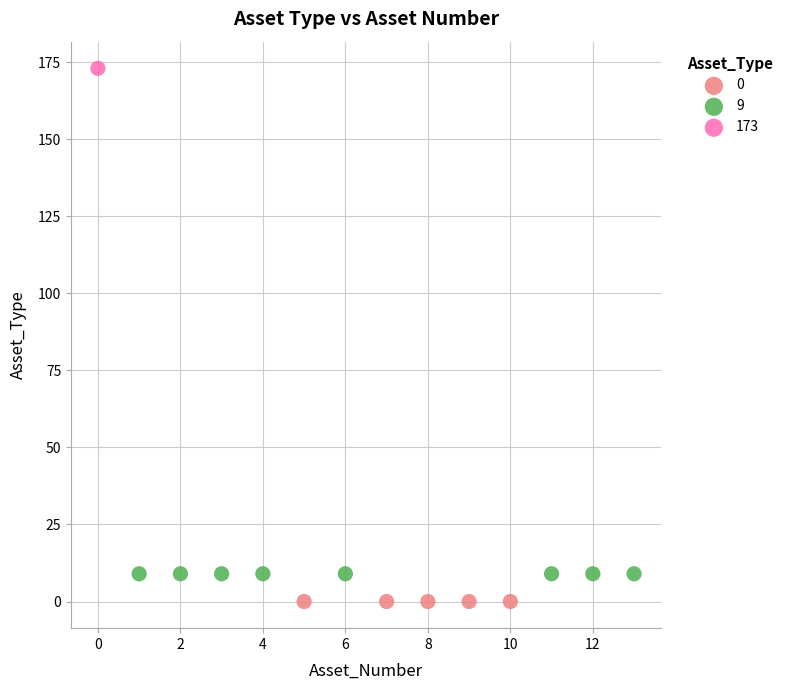

What are all the series names shown in the legend?

0, 9, 173